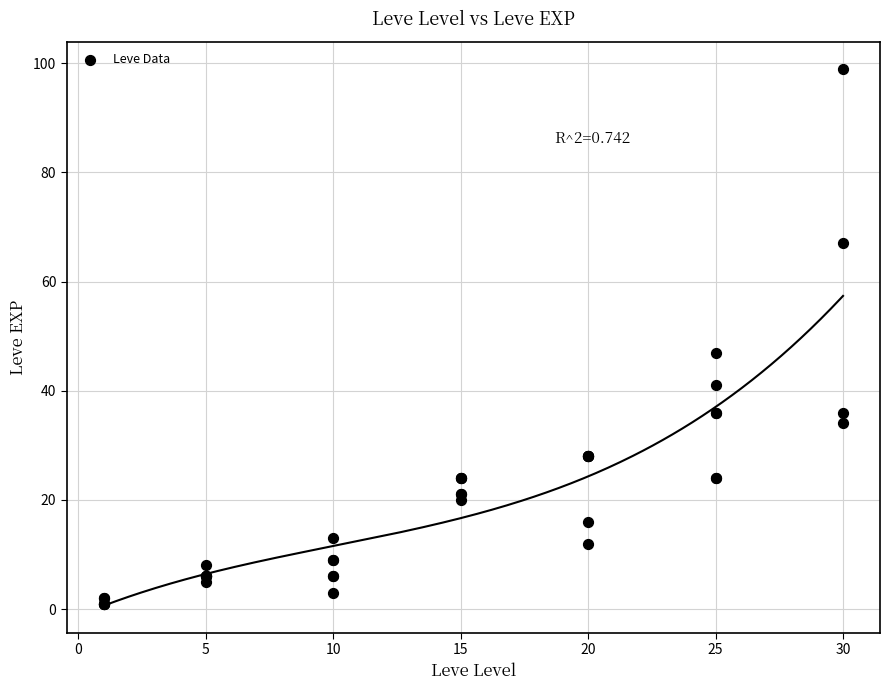

What Y value in the scatter plot is closest to 50?

47